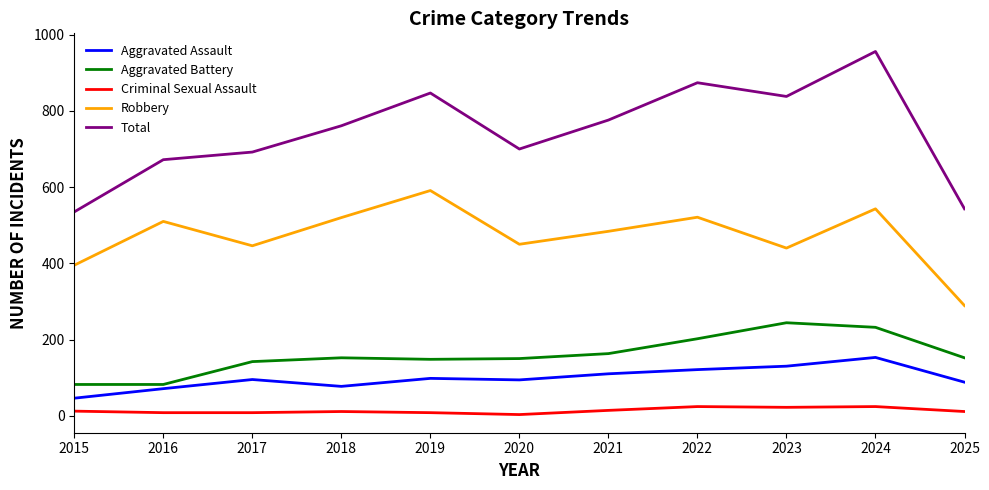

True or false: Total and Aggravated Assault intersect in this chart.

False